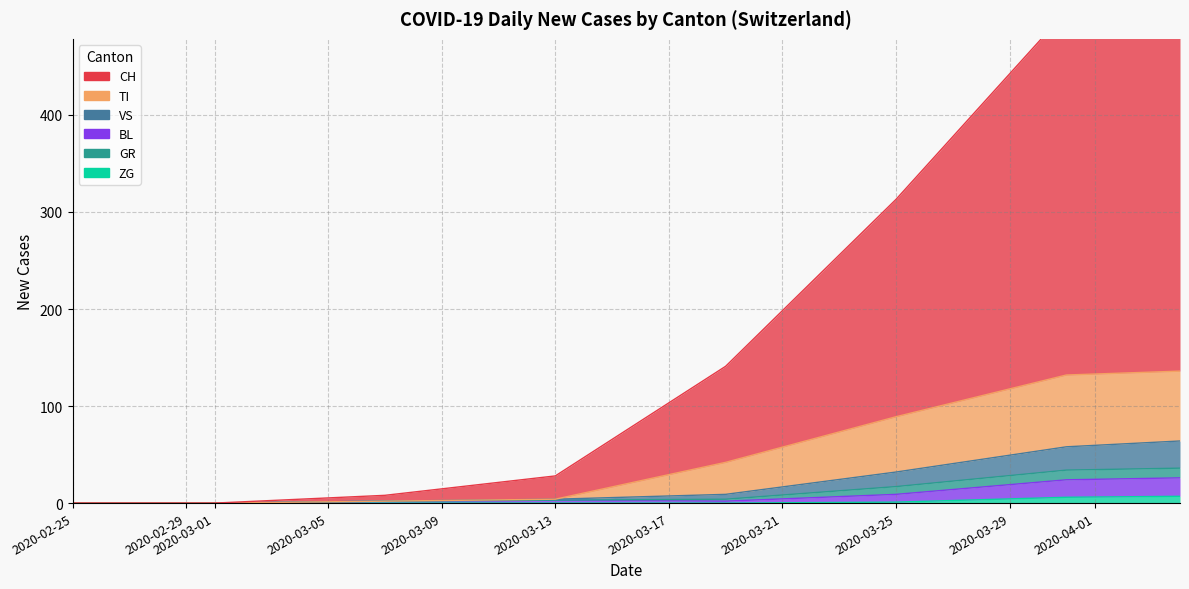

Where is BL nearest to the value 9?

2020-03-25